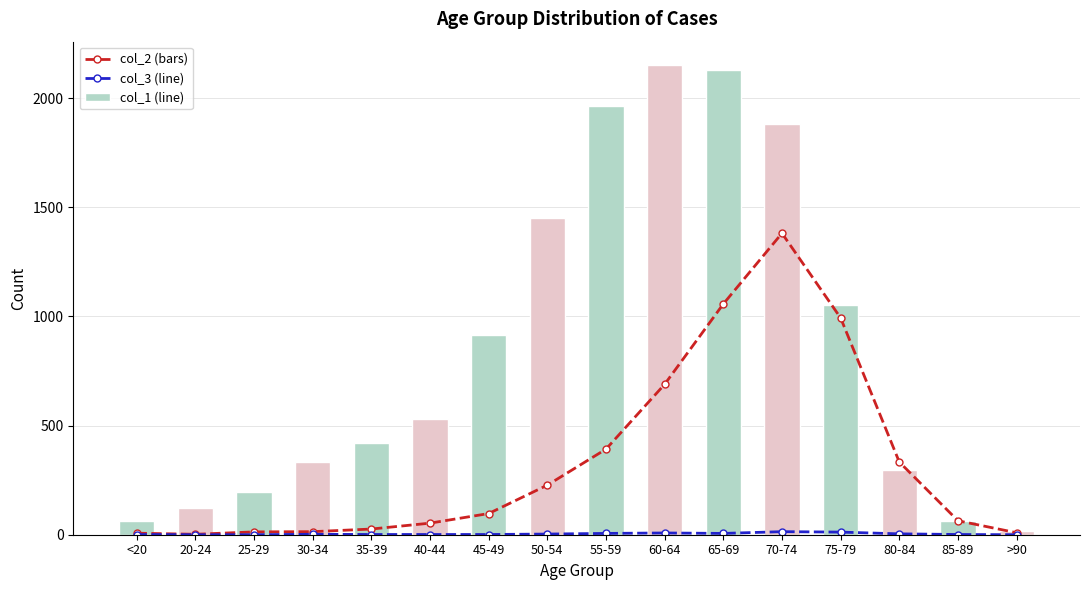

What is the highest value of the col_3 series?

1381